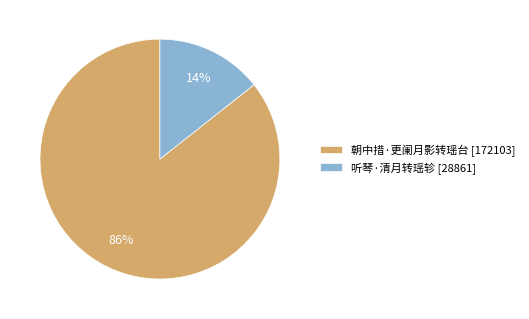

What is the largest slice in the pie chart?

朝中措·更阑月影转瑶台